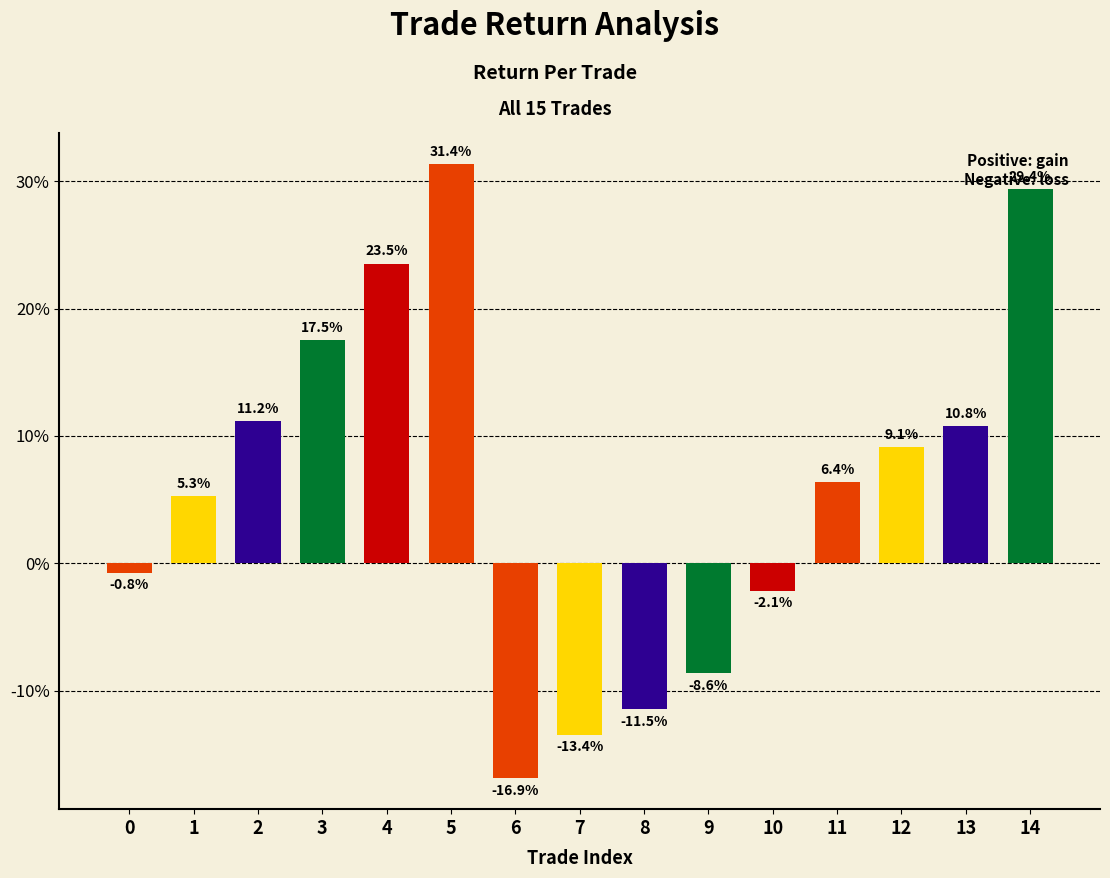

Rank the categories by value from lowest to highest.

6, 7, 8, 9, 10, 0, 1, 11, 12, 13, 2, 3, 4, 14, 5